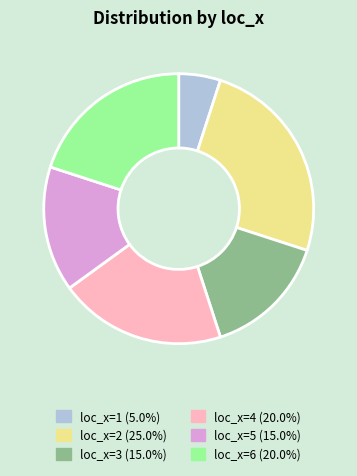

Which has a higher value, loc_x=1 or loc_x=2?

loc_x=2